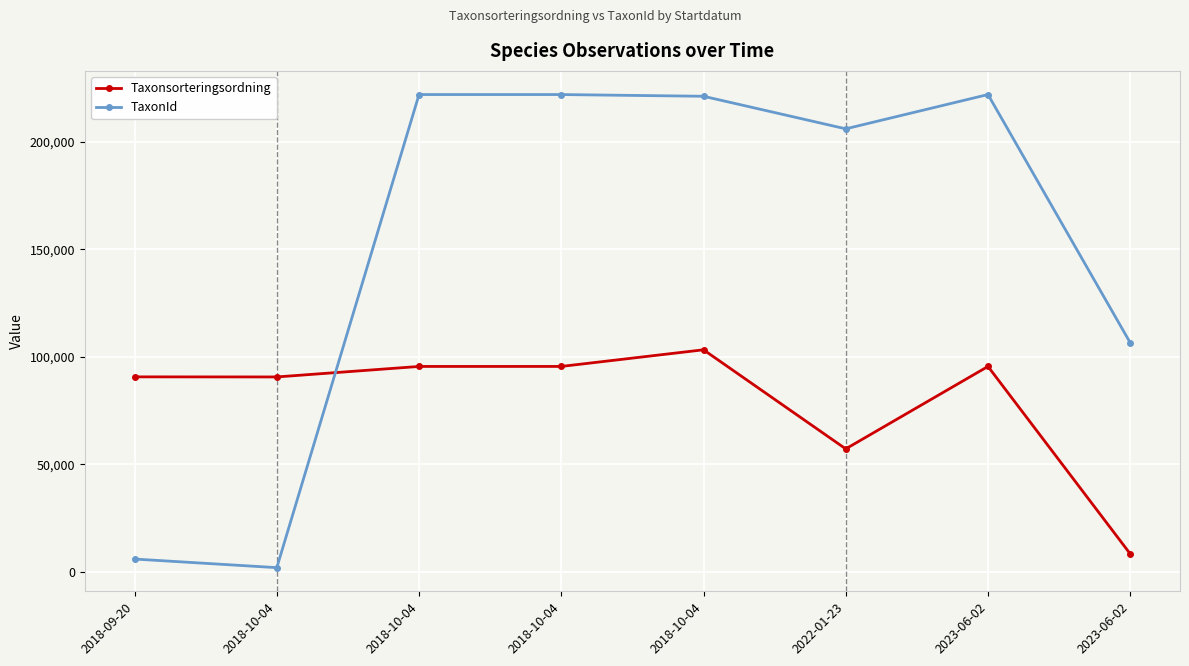

How many lines are shown in the chart?

2